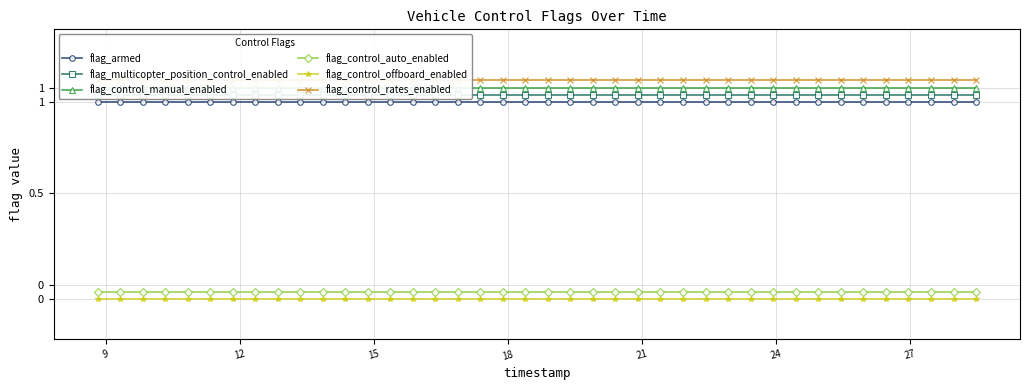

Is the value of flag_control_manual_enabled at 32 greater than the value of flag_control_rates_enabled at 9?

No